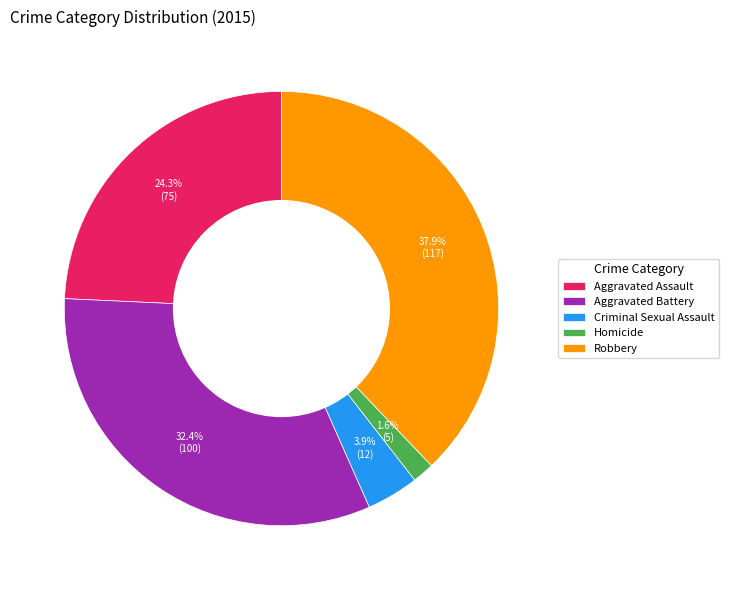

To the nearest percent, what portion does Homicide represent?

2%